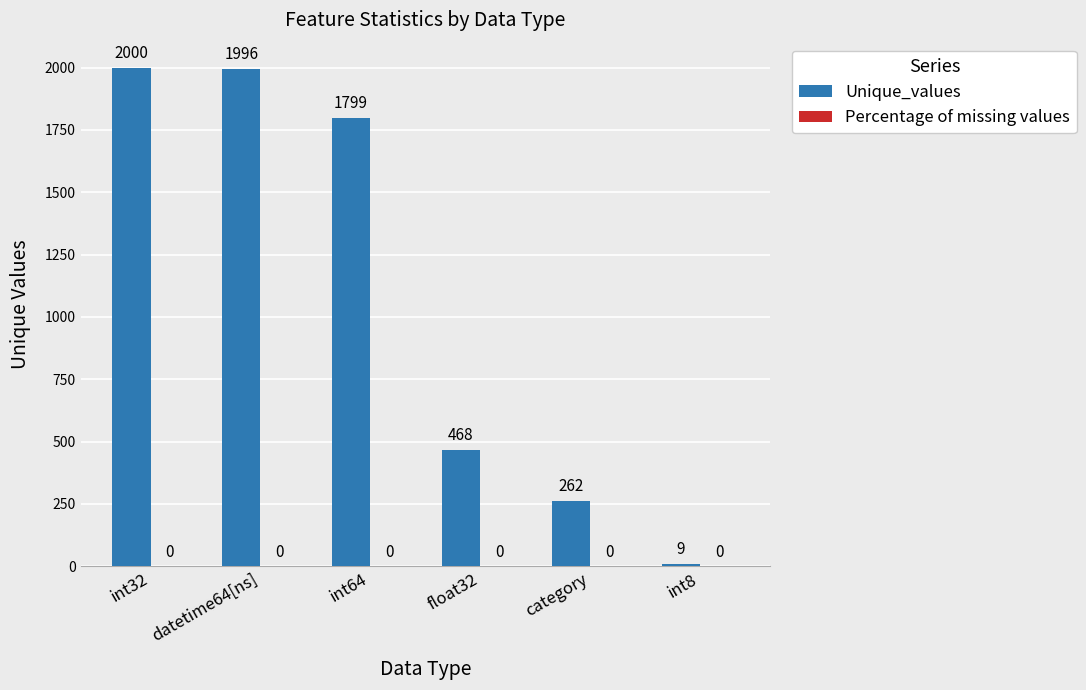

List the labels in order of value, smallest first.

int8, category, float32, int64, datetime64[ns], int32